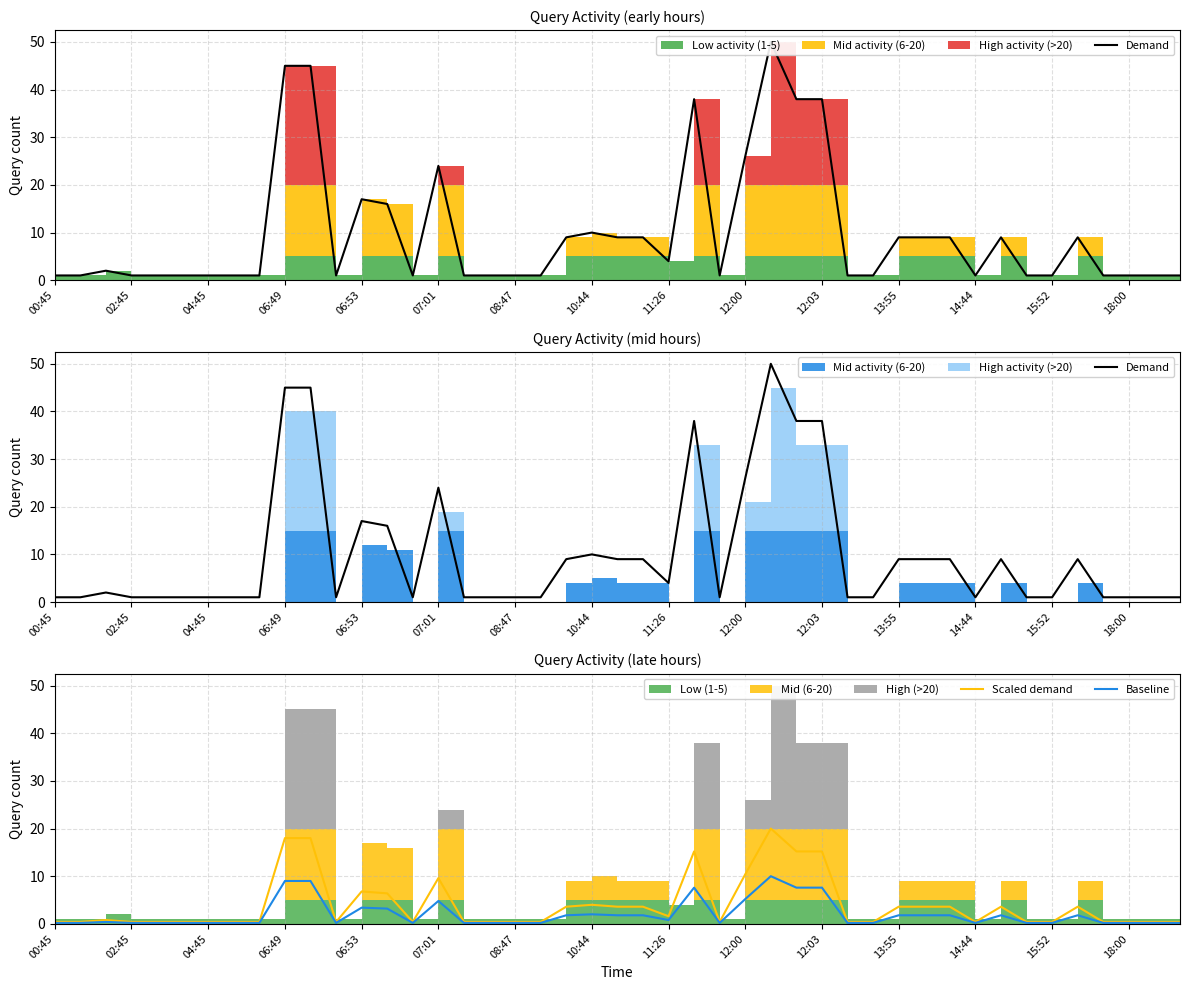

What is the highest value of the Scaled demand series?

20.0